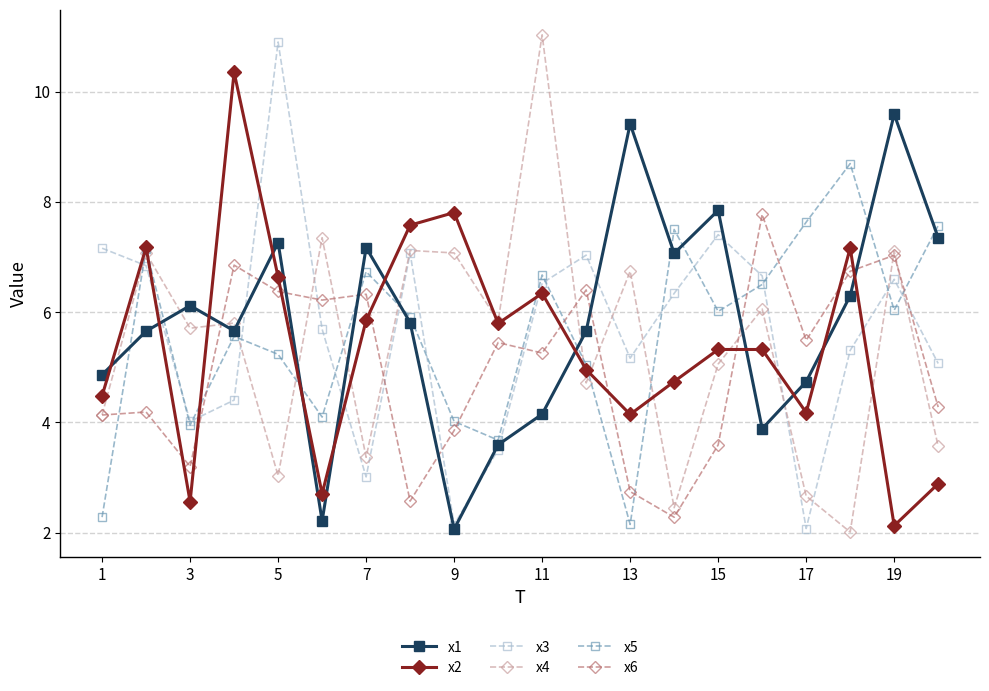

How many values in the x6 series are below 5?

9